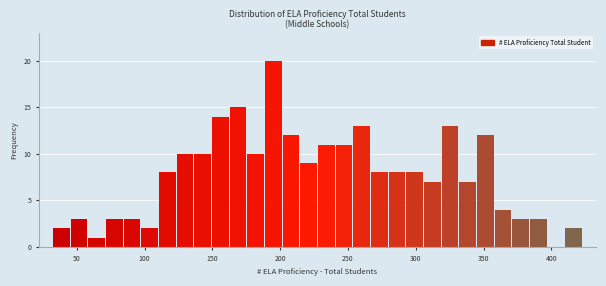

Around what value on the x-axis is the tallest bar? Give the approximate position of its centre, as read against the axis.

195